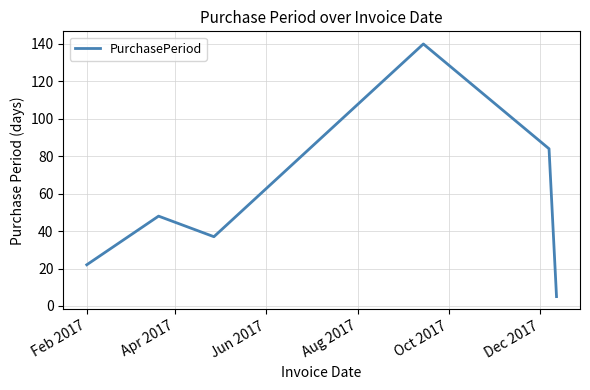

What is the average value?

56